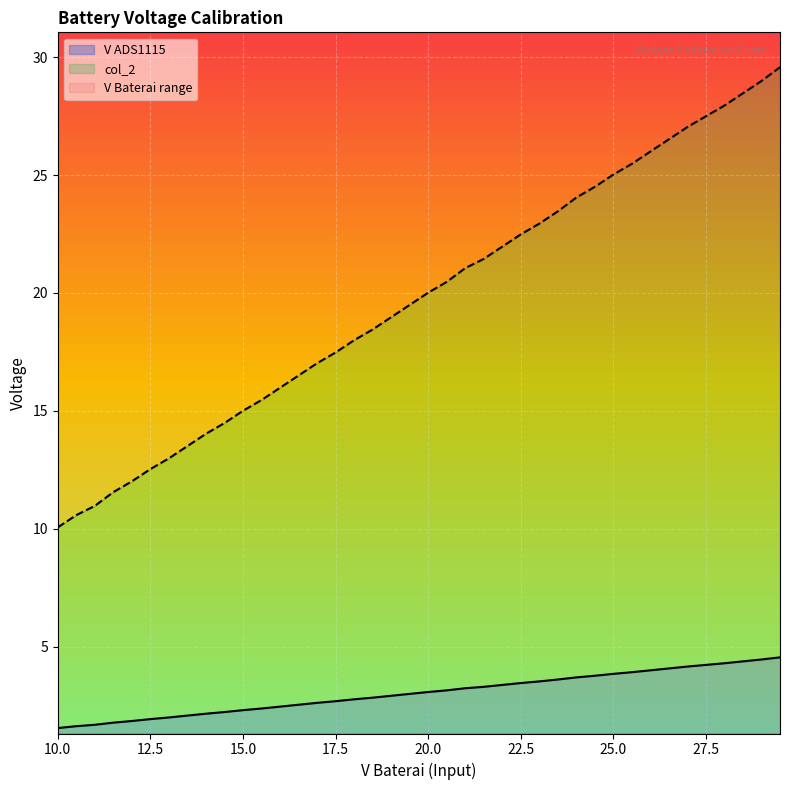

What is the maximum value for V ADS1115?

3.2